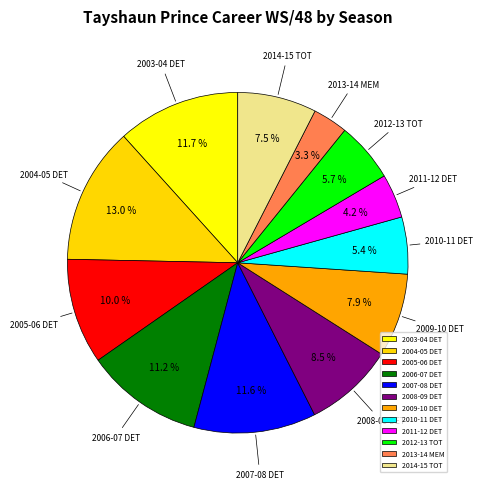

What is the smallest slice in the pie chart?

2013-14 MEM